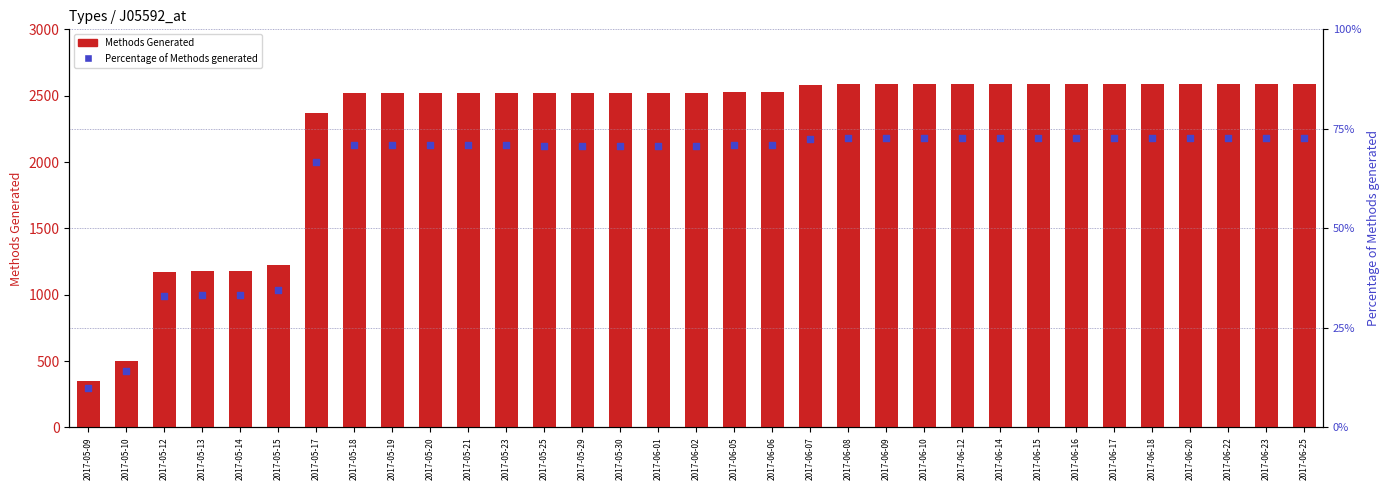

What is the total value across all series at 2017-05-25?

2519.7